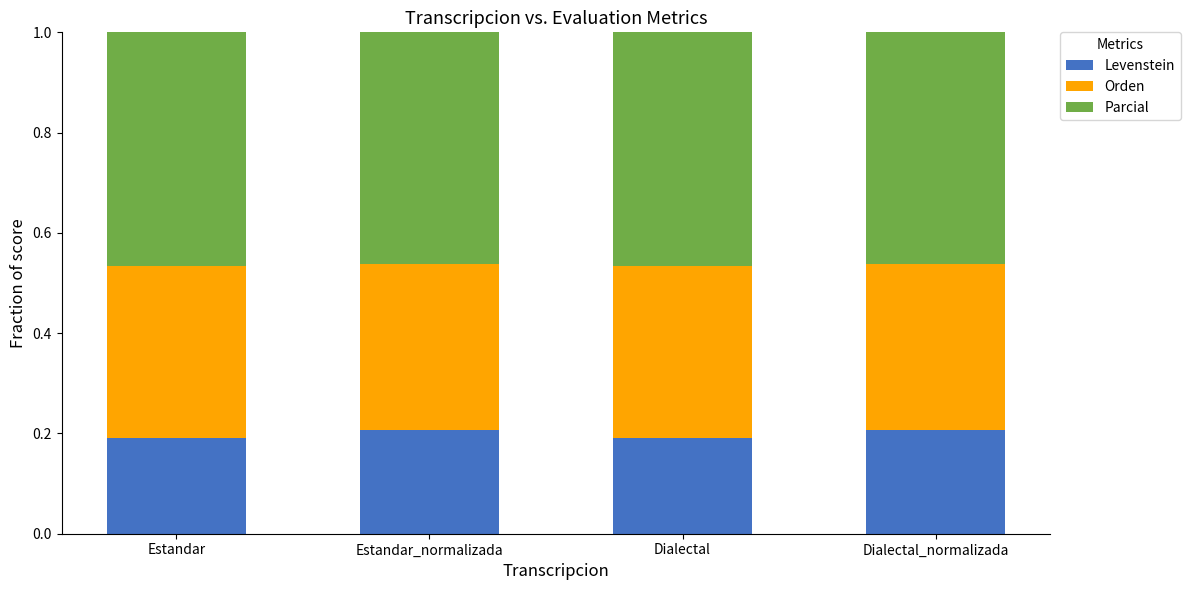

What is the total value across all series at Dialectal_normalizada?

1.0